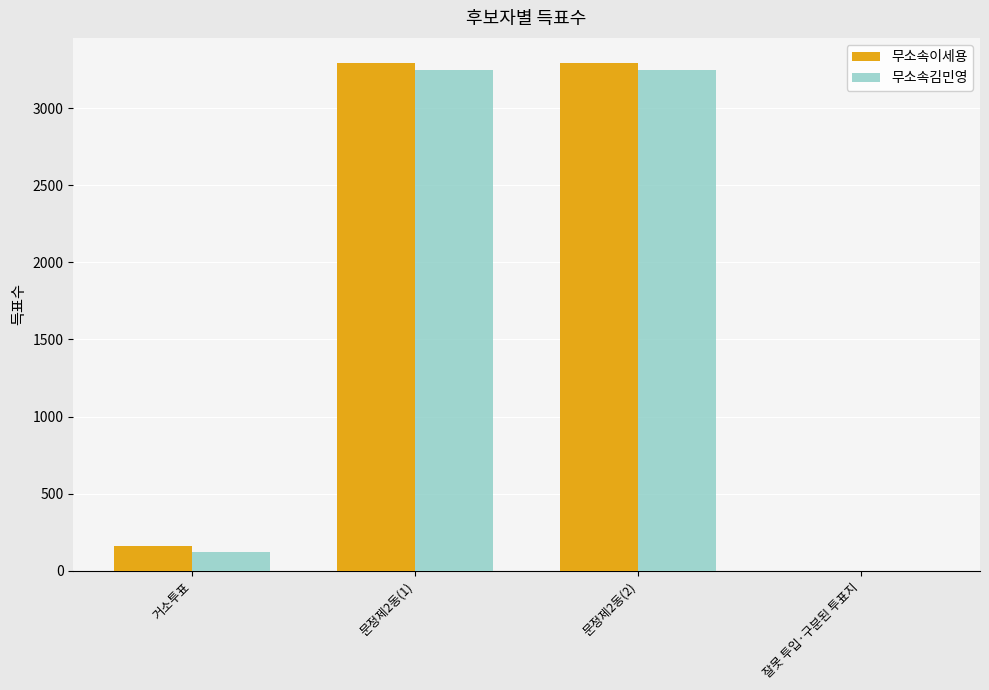

The 무소속이세용 series shows 2198 at 문정제2동(2). True or false?

False